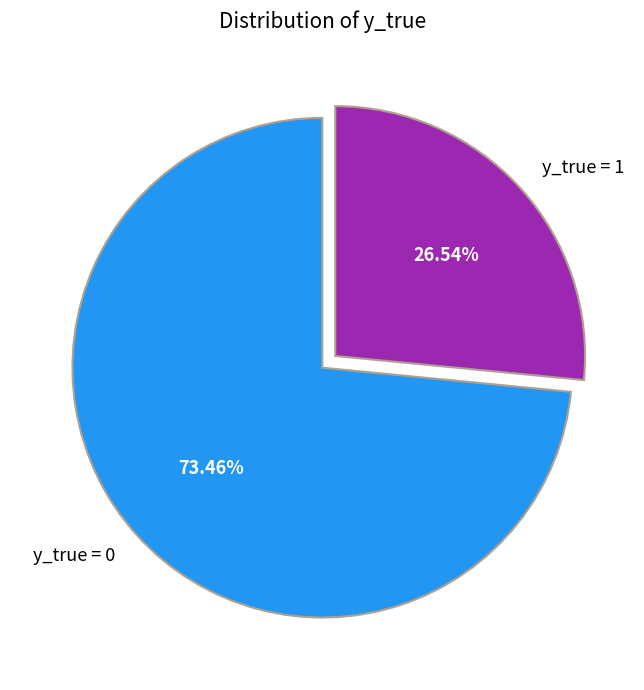

Does y_true = 1 account for over 50% of the chart?

No